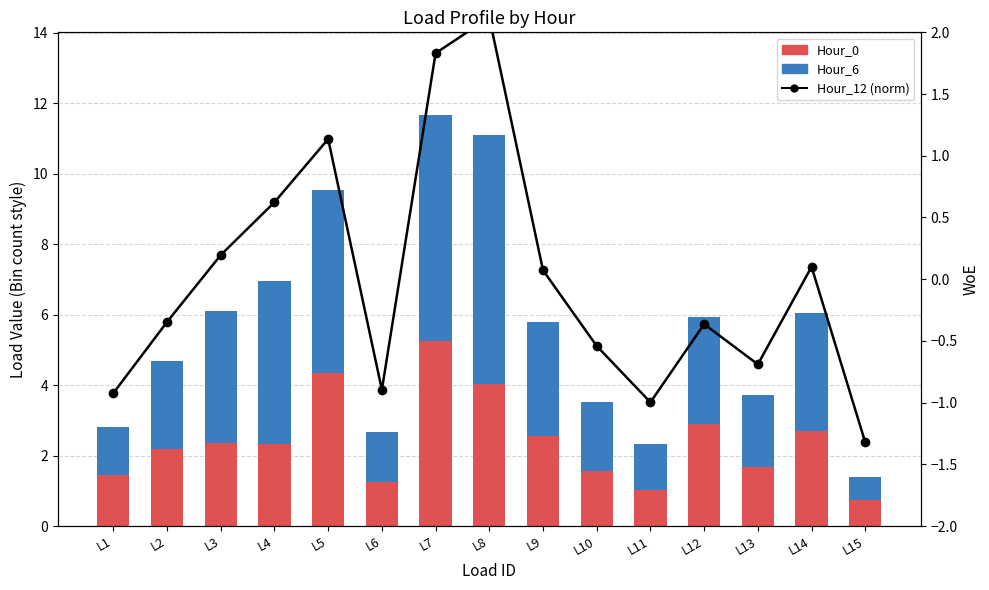

How many values in Hour_12 (norm) are above zero?

7